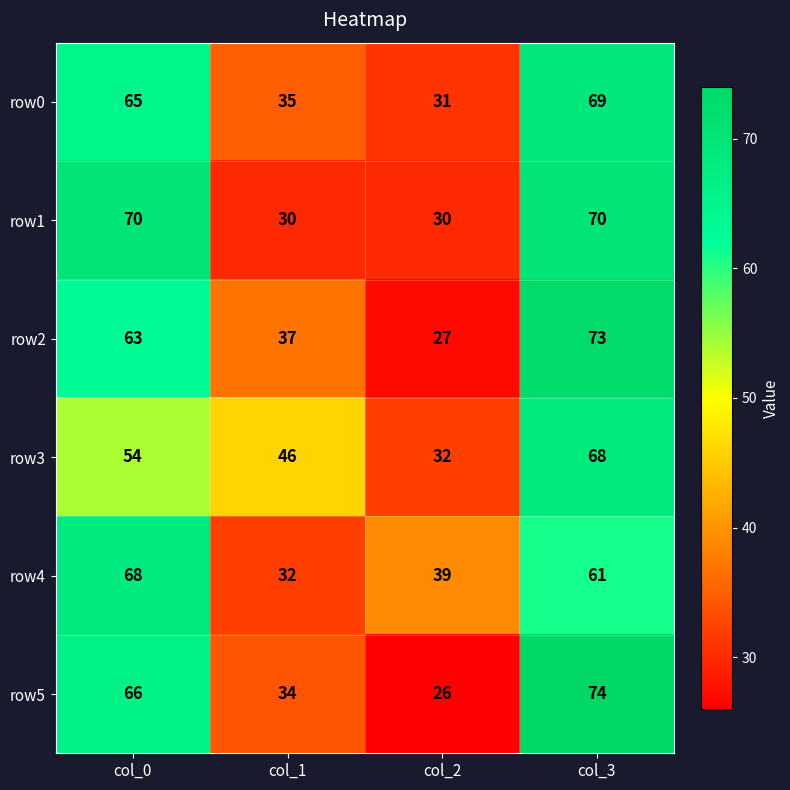

True or false: row2 has a value of 37 at col_1.

True